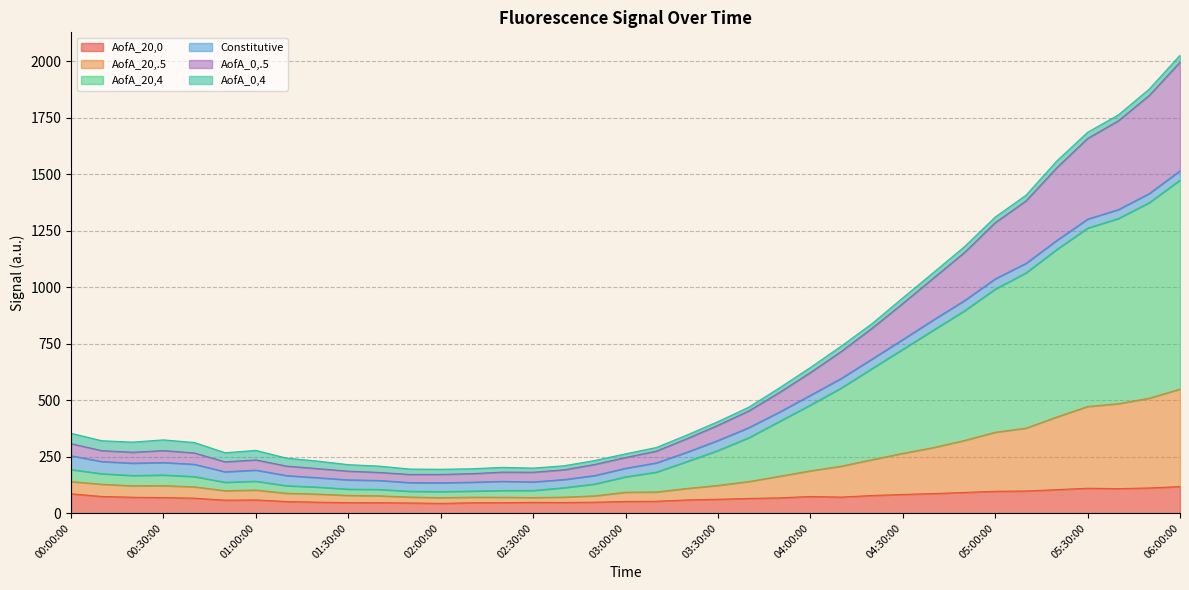

What is the minimum value for AofA_20,0?

43.3